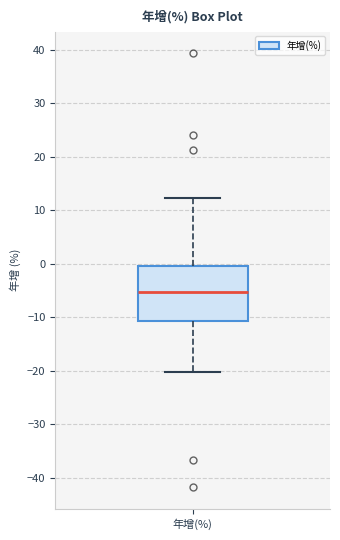

Read this box plot against the y-axis: the position of the median line, the range covered by the box, and the ends of both whiskers. The values are not printed on the chart, so give them approximately, as read against the axis.

median -5, box -11 to 0, whiskers -20 to 12